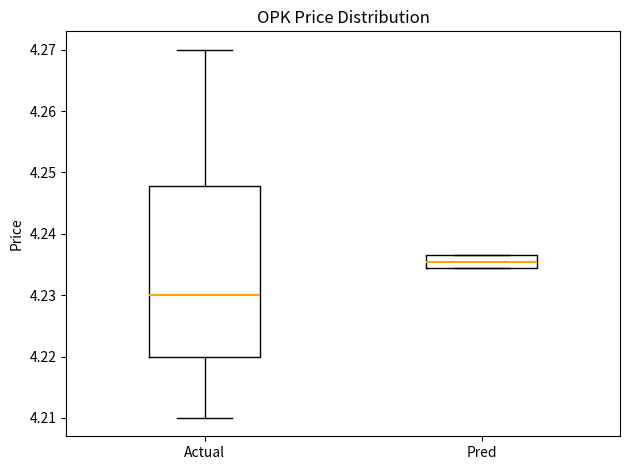

Reading left to right, transcribe this box plot: for each box, give where its median line is, the range the box spans, and where its two whiskers end, as read against the y-axis. The values are not printed on the chart, so give them approximately, as read against the axis.

Actual: median 4.230, box 4.220 to 4.248, whiskers 4.210 to 4.270
Pred: median 4.235, box 4.234 to 4.236, whiskers 4.234 to 4.236